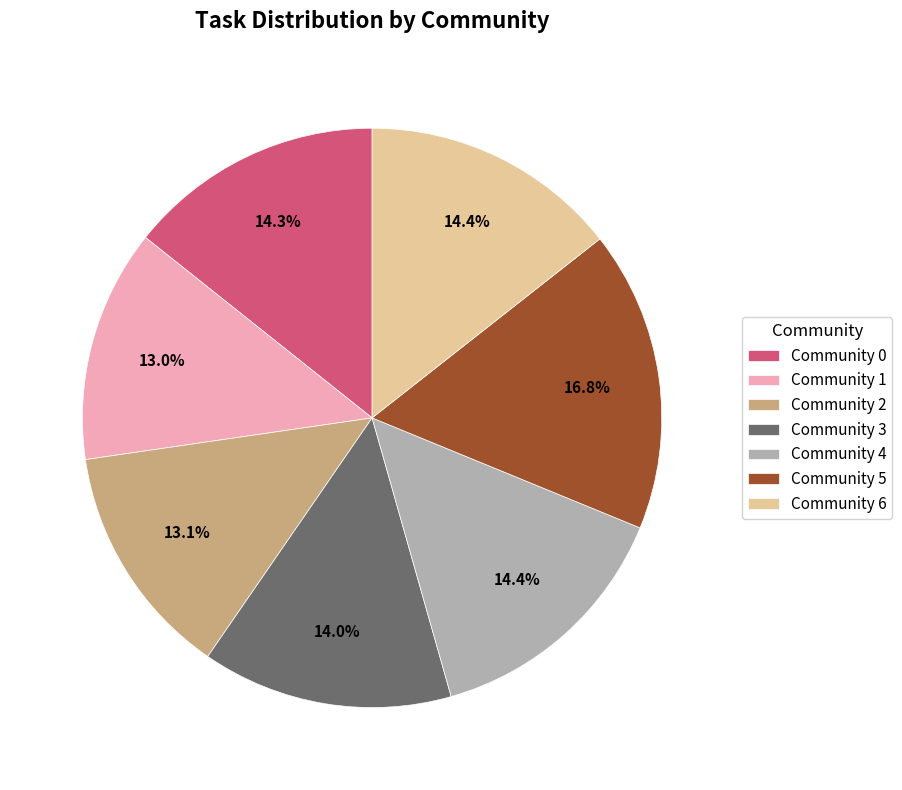

Is it true that Community 4 is 14% of the pie?

True